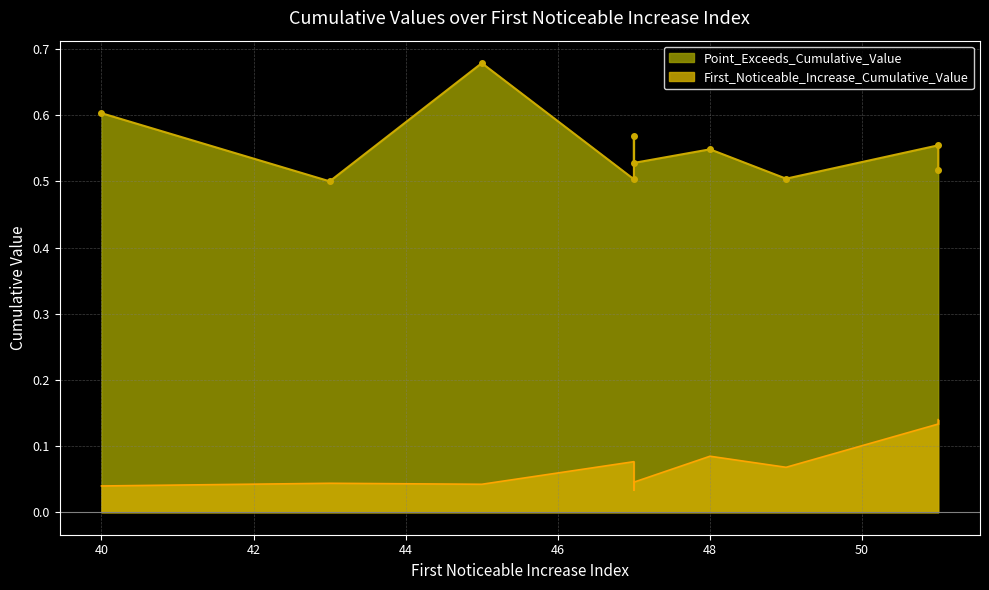

True or false: Point_Exceeds_Cumulative_Value and First_Noticeable_Increase_Cumulative_Value cross at least once.

False